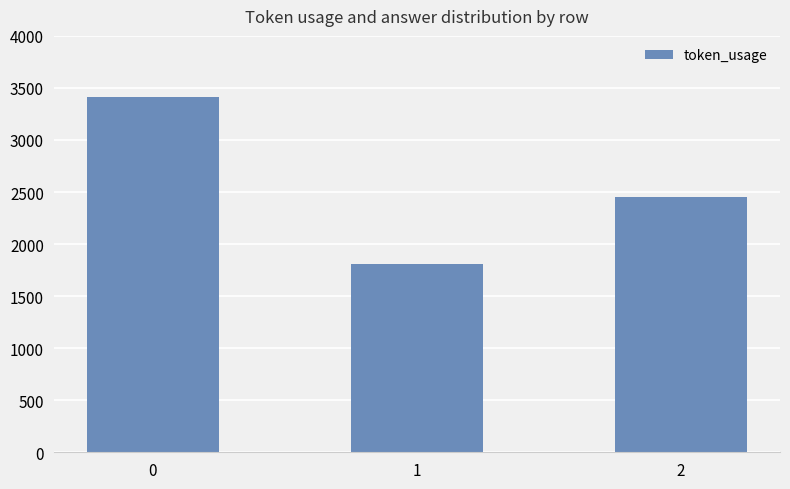

True or false: the data shows 4525 at 0.

False